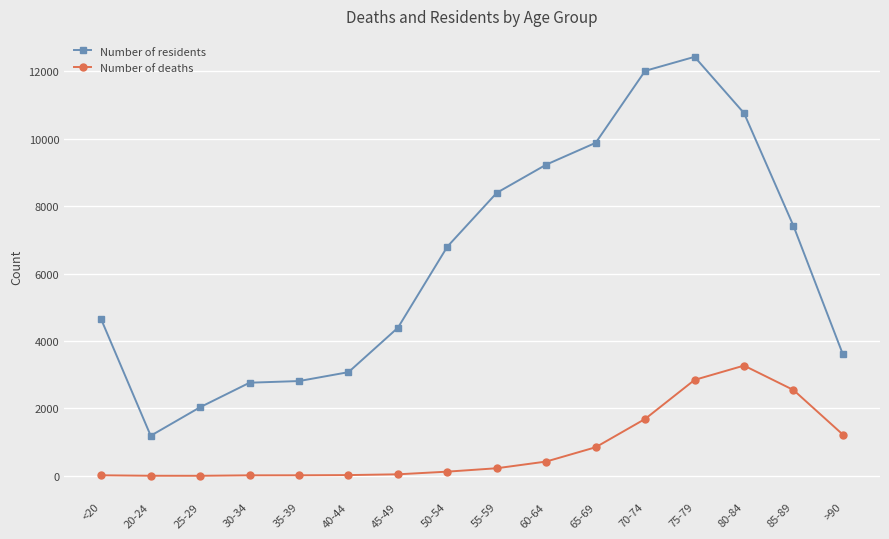

The Number of residents series shows 6803 at 50-54. True or false?

True